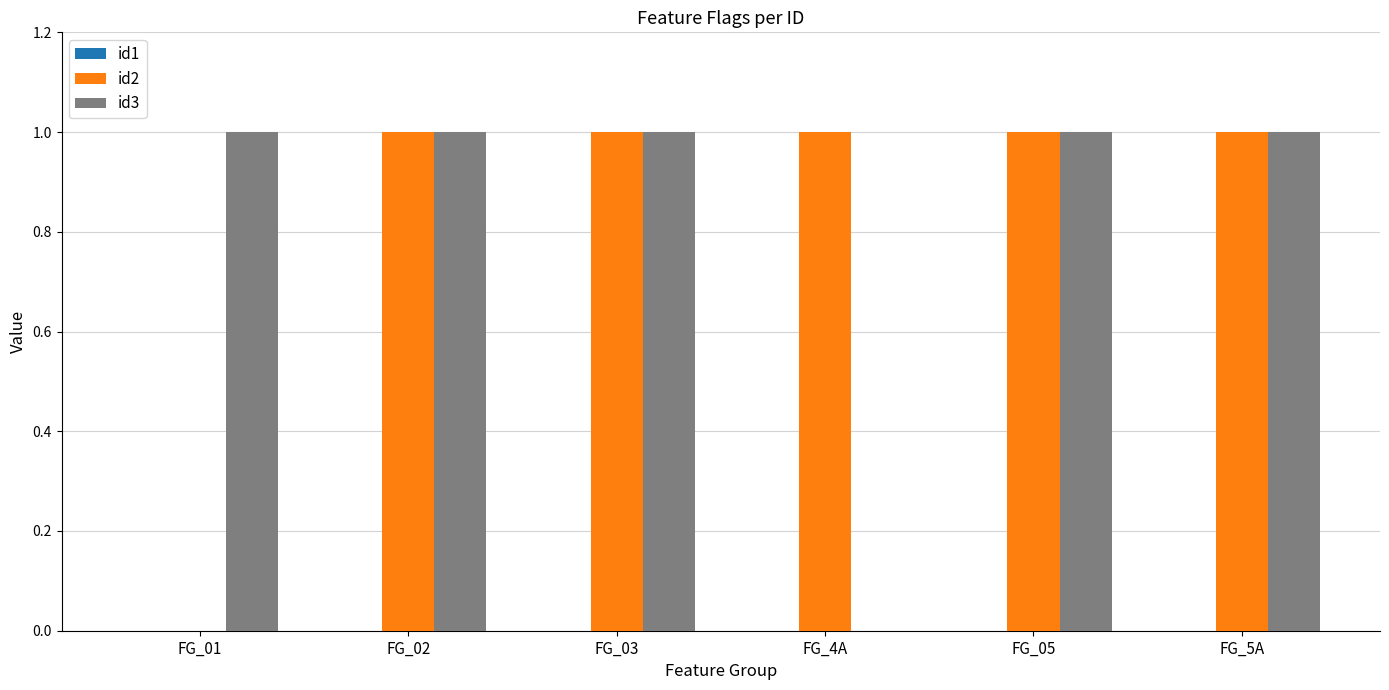

How many values in id3 are above zero?

5